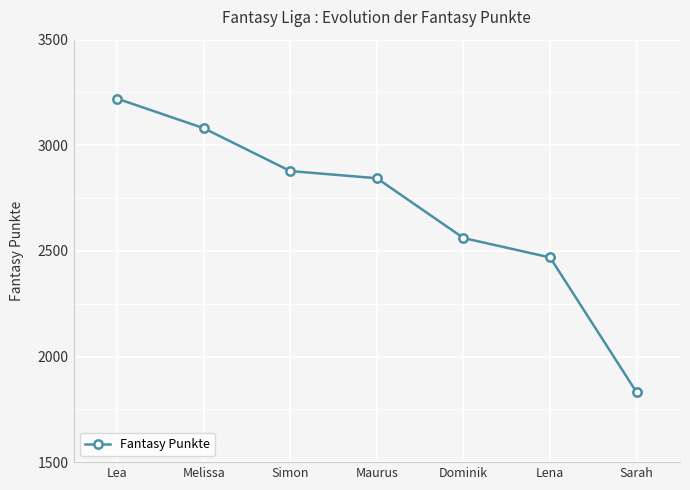

Reading right to left, what are all the values shown in this chart?

1830	2469	2561	2844	2878	3081	3221